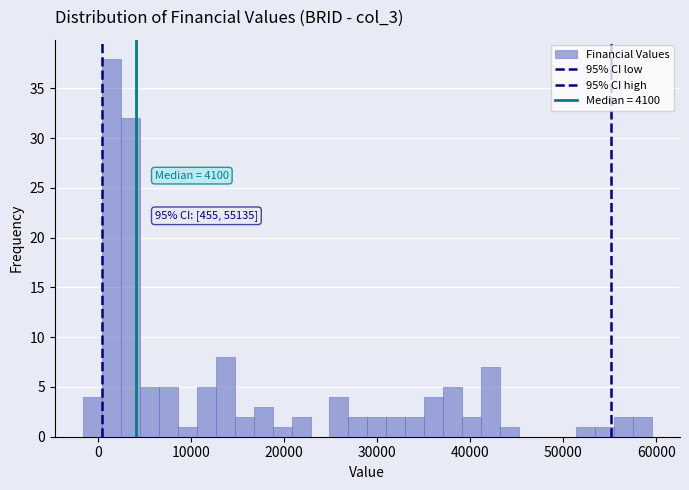

Read against the x-axis, roughly where is the centre of the tallest bar?

1000